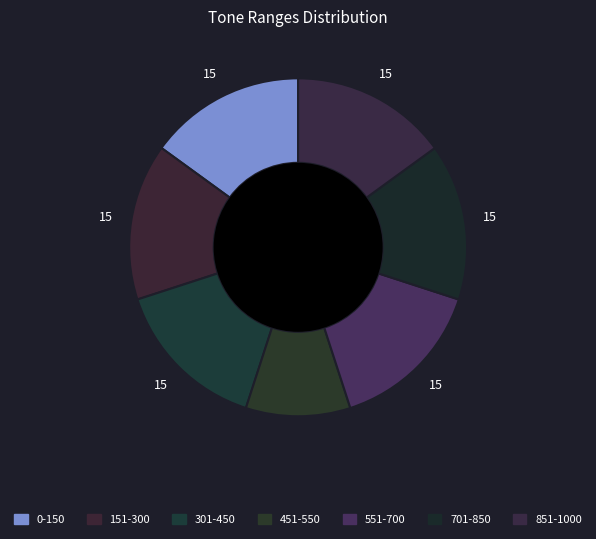

Which category has the biggest portion of the pie?

0-150